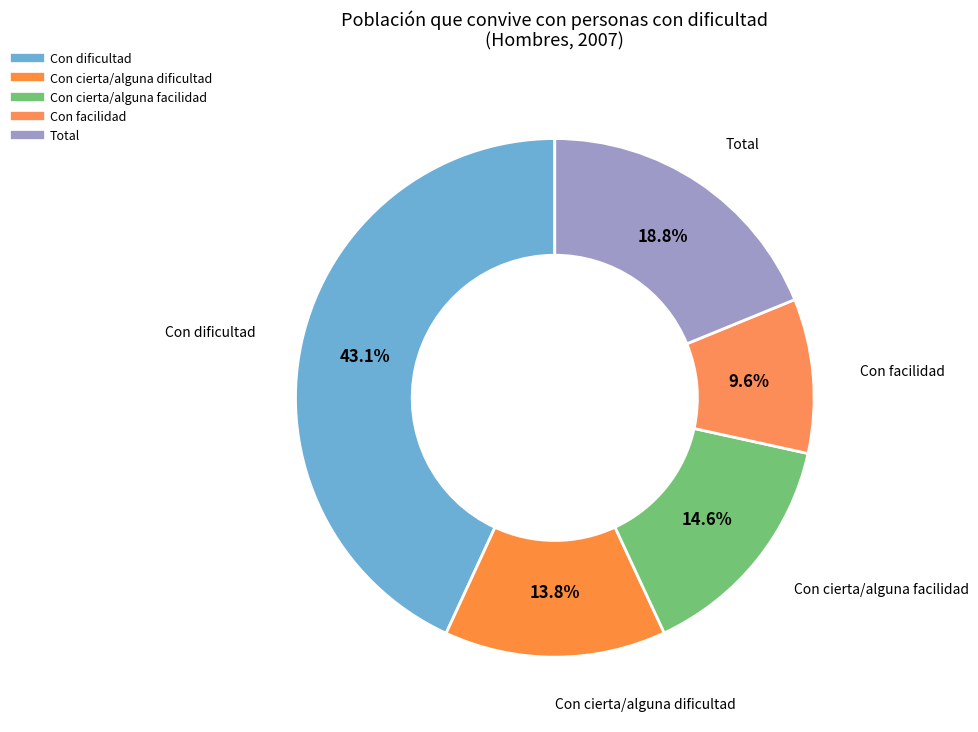

What is the smallest slice in the pie chart?

Con facilidad